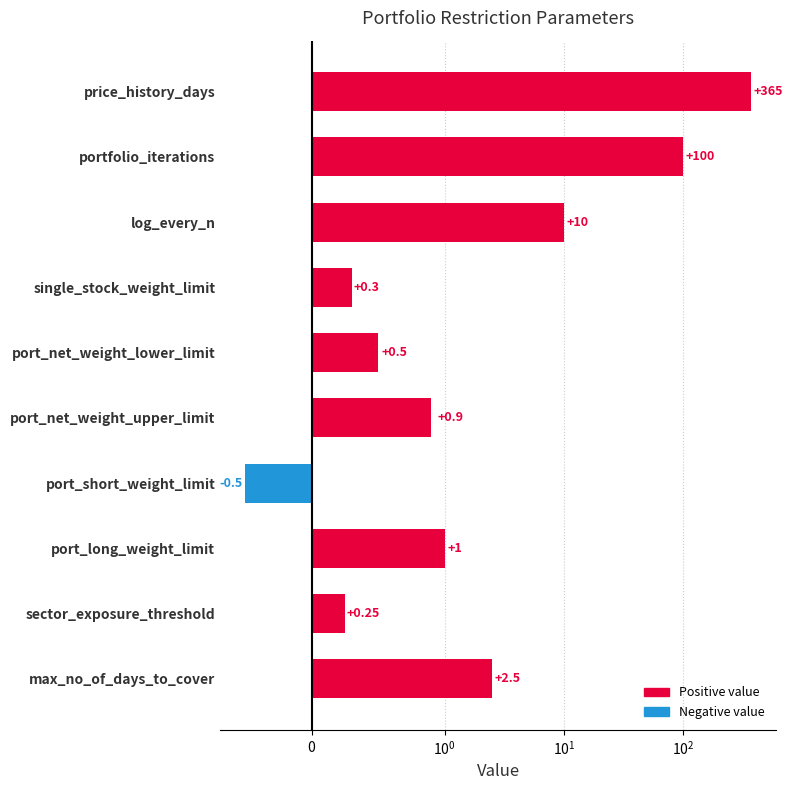

What is the sum of the values at port_long_weight_limit and port_net_weight_lower_limit?

1.5